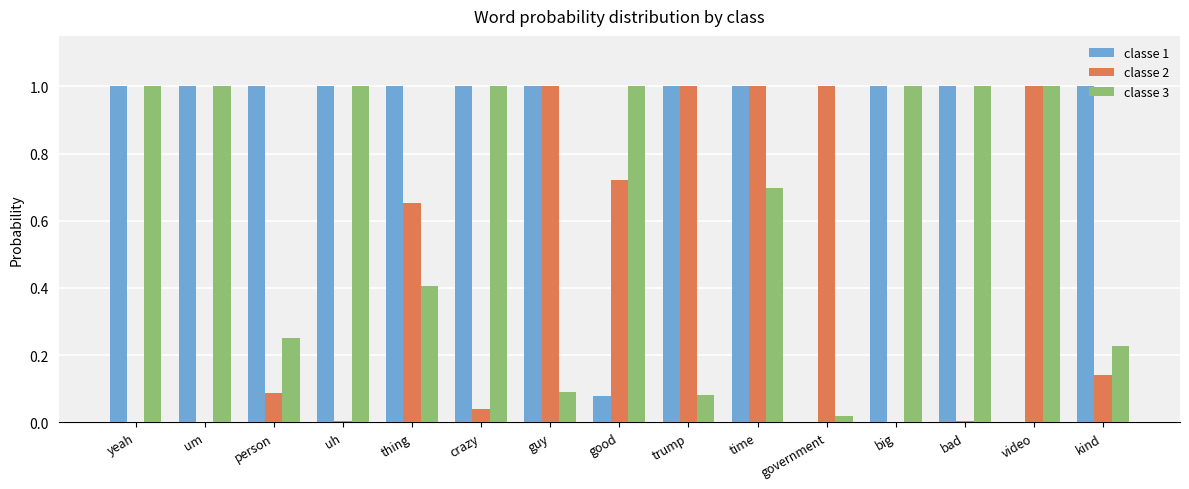

Which series has the largest total across all categories?

classe 1